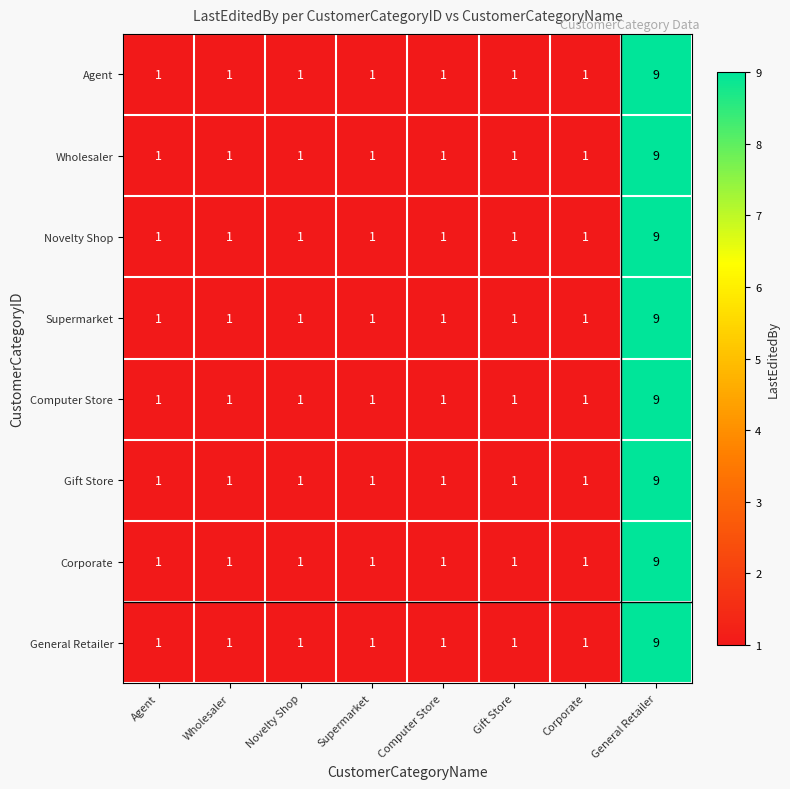

At which category is the sum across all series the highest?

General Retailer